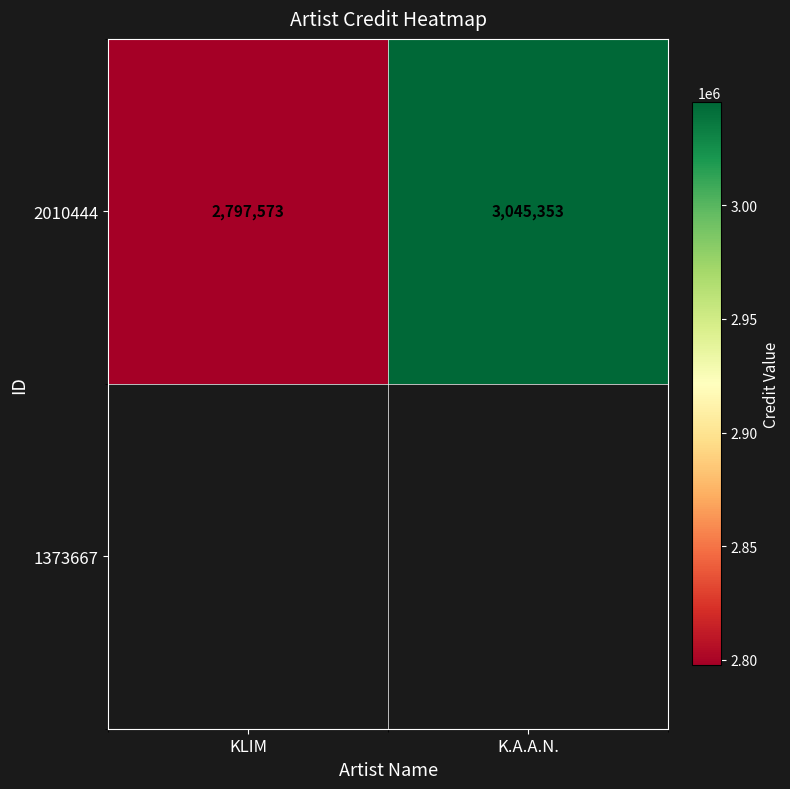

Reading left to right, transcribe all the data shown in this chart.

KLIM=2797573	K.A.A.N.=3045353